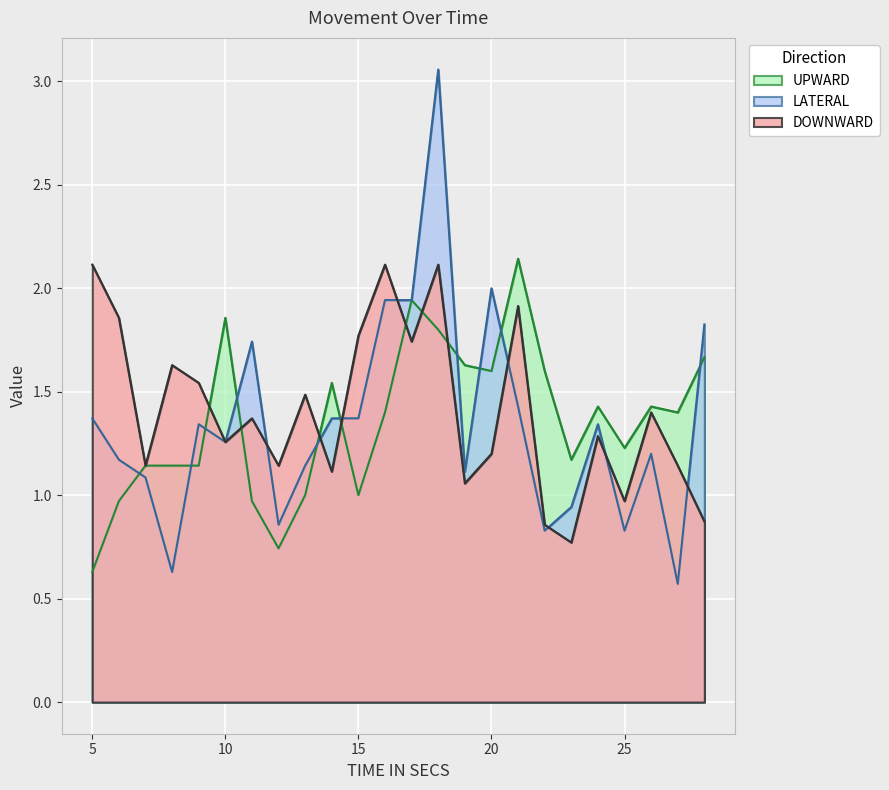

How many data points in DOWNWARD are less than 1?

4